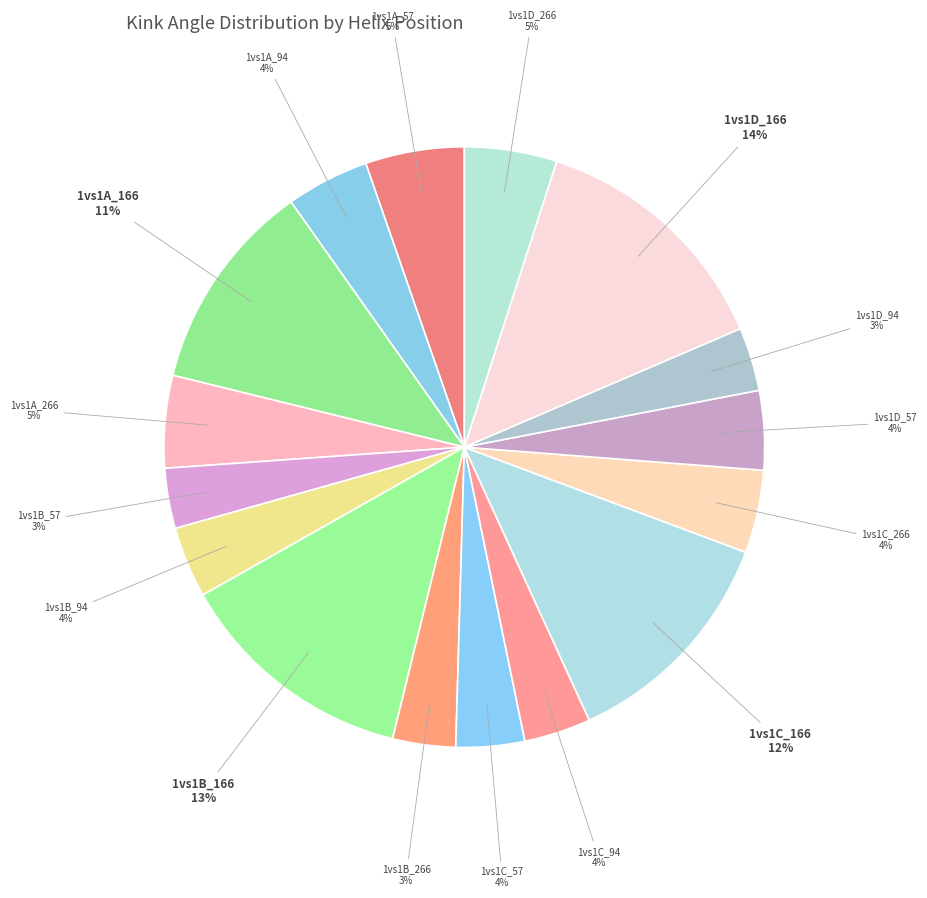

Do 1vs1D_94 and 1vs1D_166 together represent more than half of the pie?

No